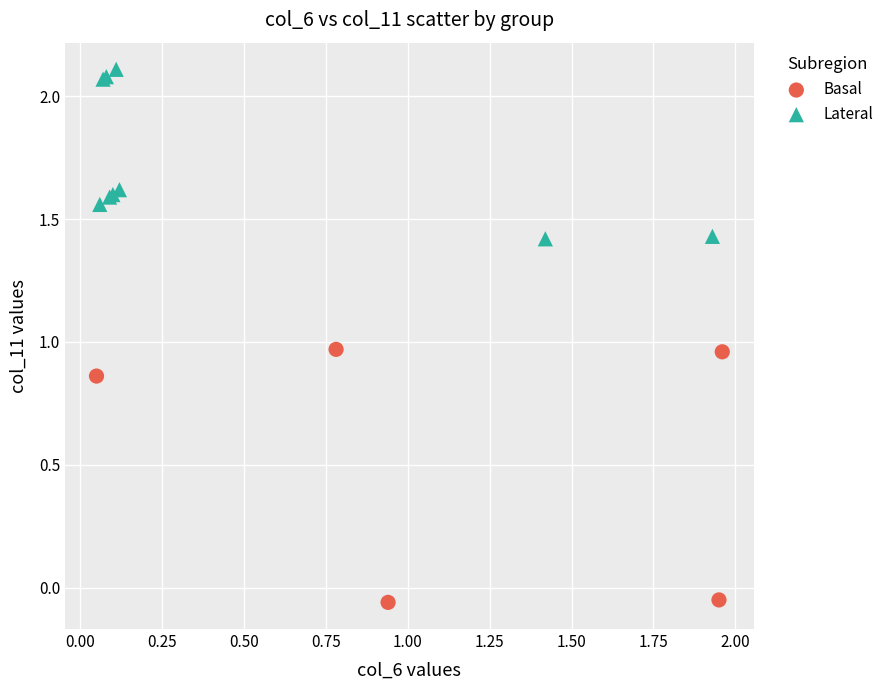

Which series has the largest Y range (max minus min)?

Basal